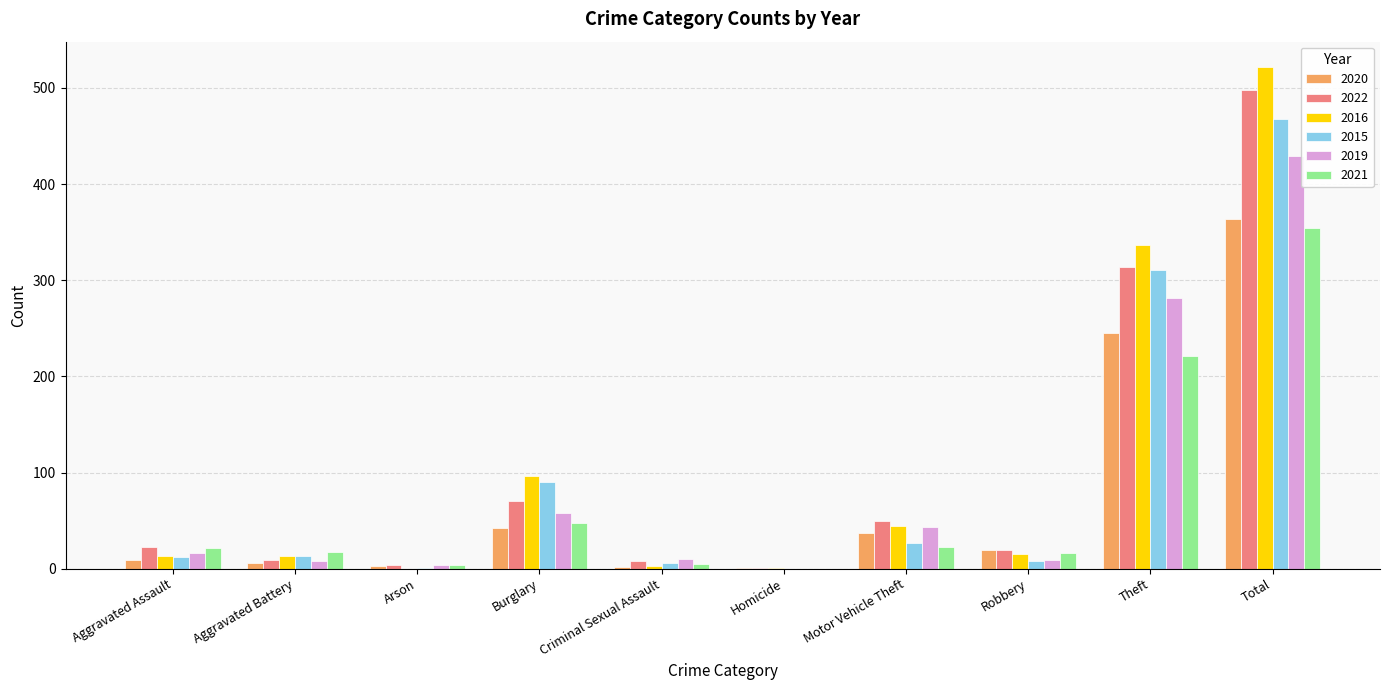

What is the sum of all 2022 values?

996